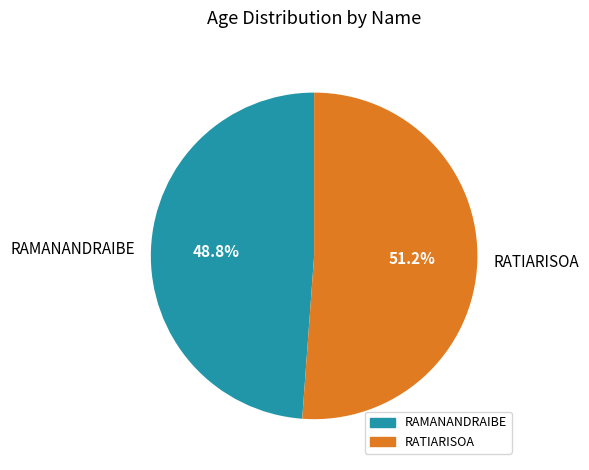

True or false: RAMANANDRAIBE accounts for 49% of the total.

True